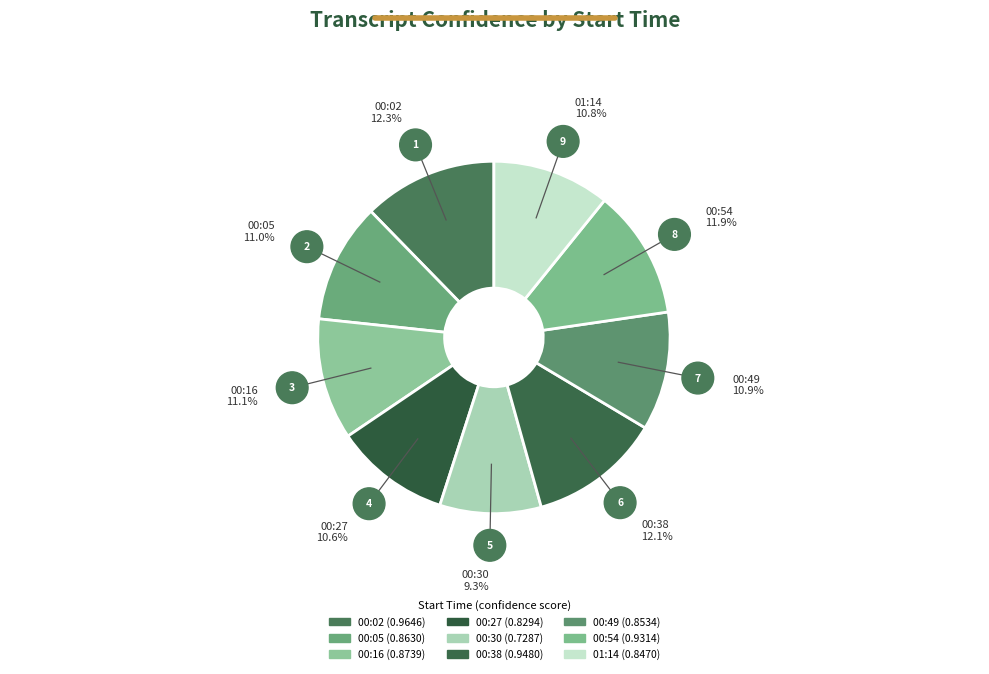

To the nearest percent, what portion does 00:05 represent?

11%